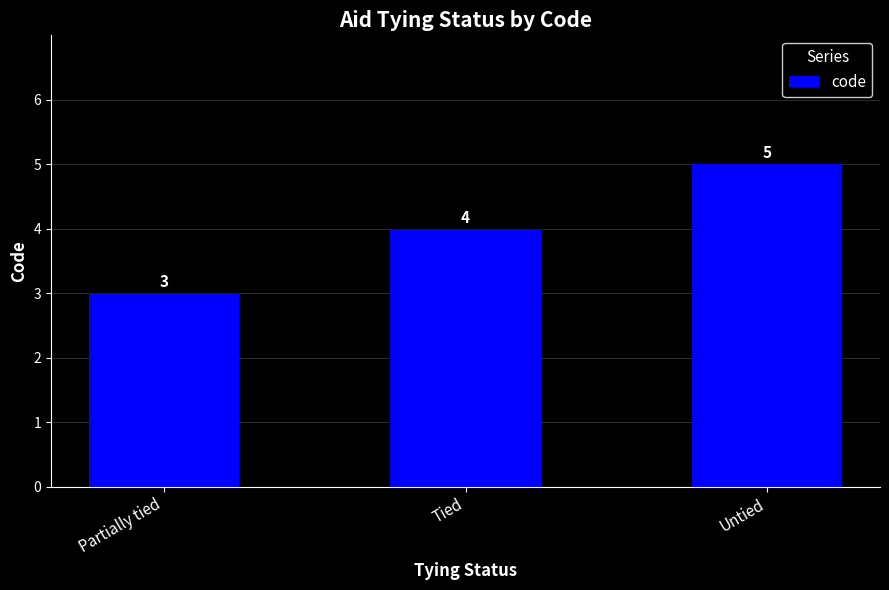

The chart shows a value of 3 at Partially tied. True or false?

True